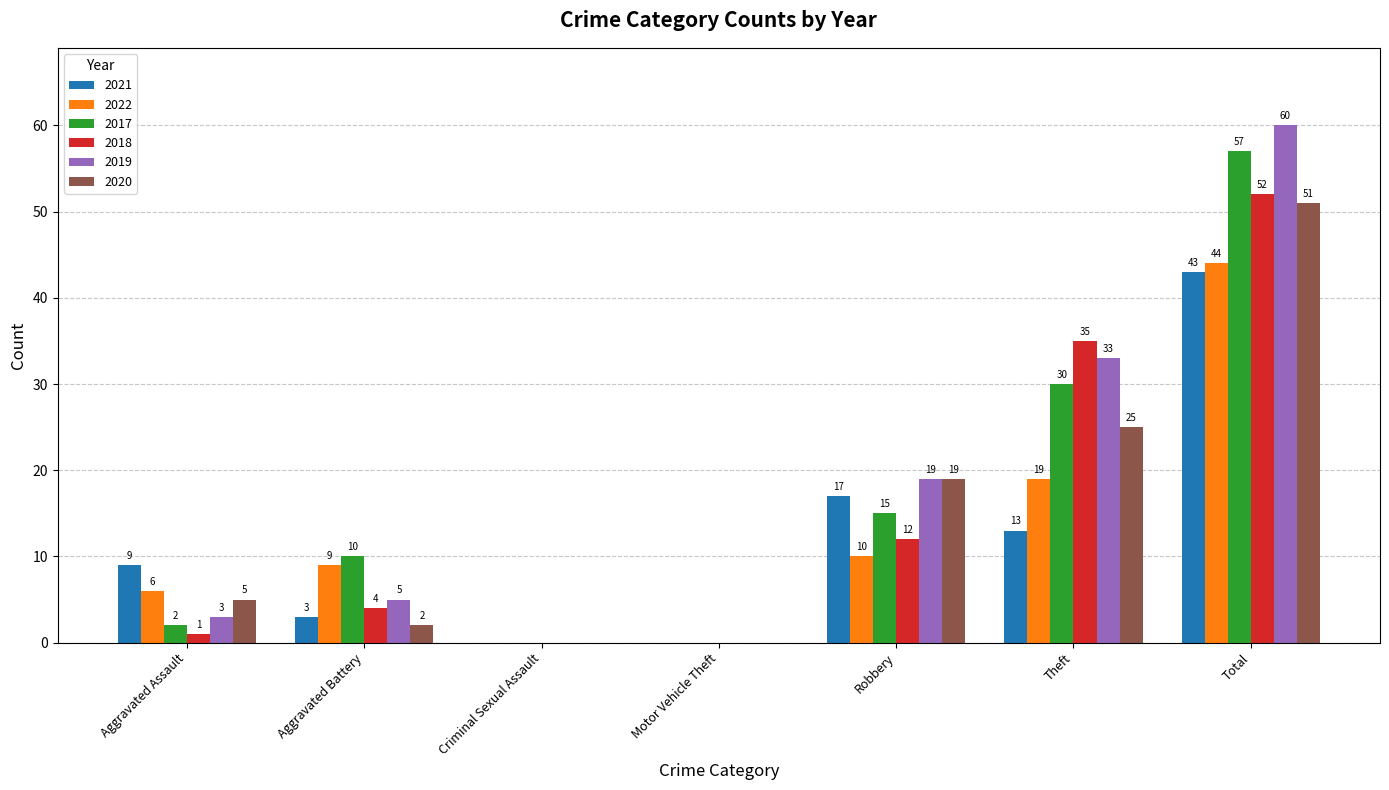

Which series has the largest total across all categories?

2019